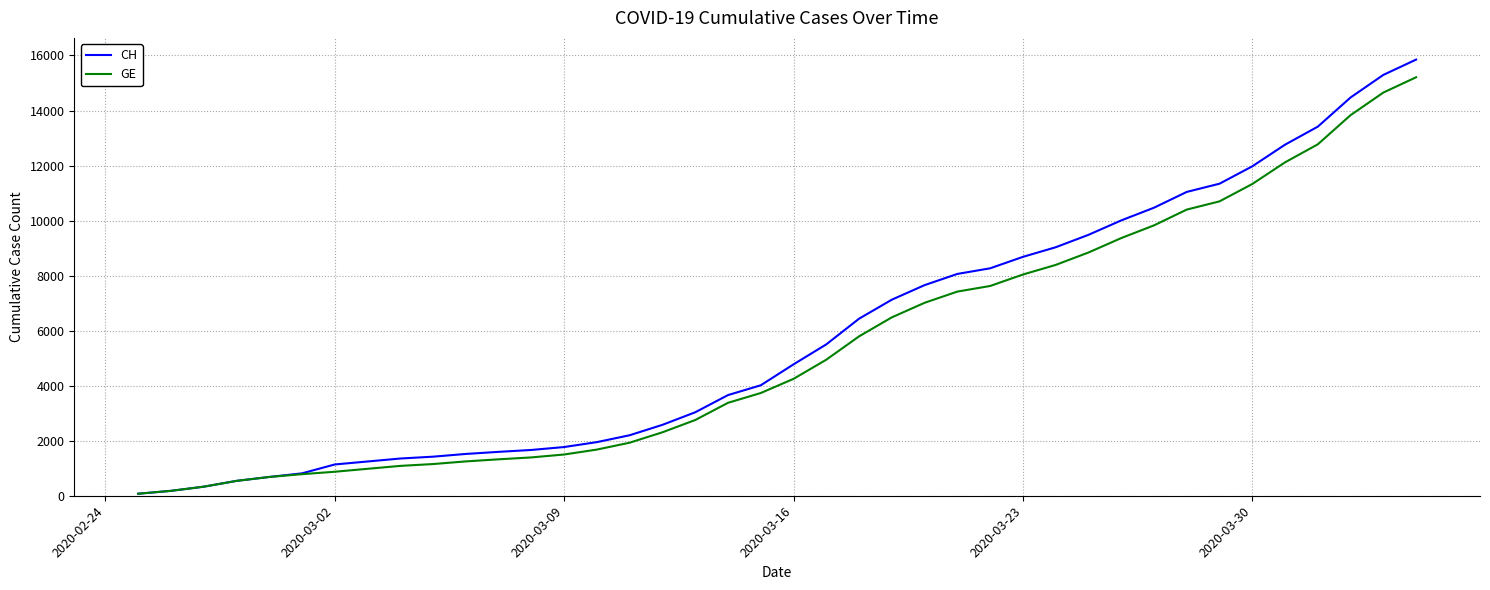

Which series has the largest range (max minus min)?

CH